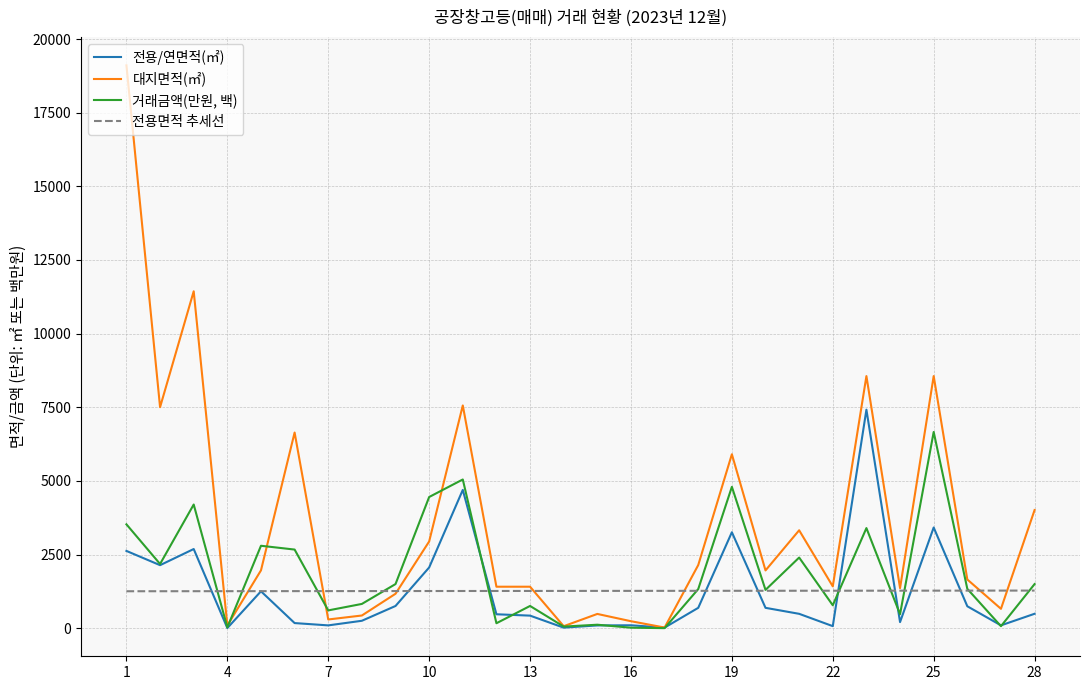

Which series has the largest range (max minus min)?

대지면적(㎡)